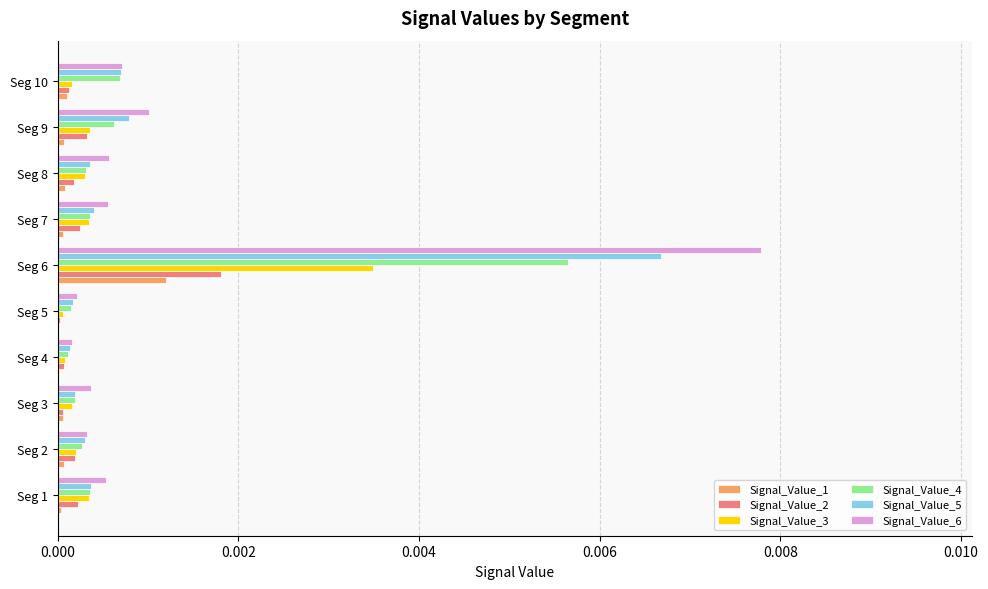

At which label does Signal_Value_3 reach its peak?

Seg 6